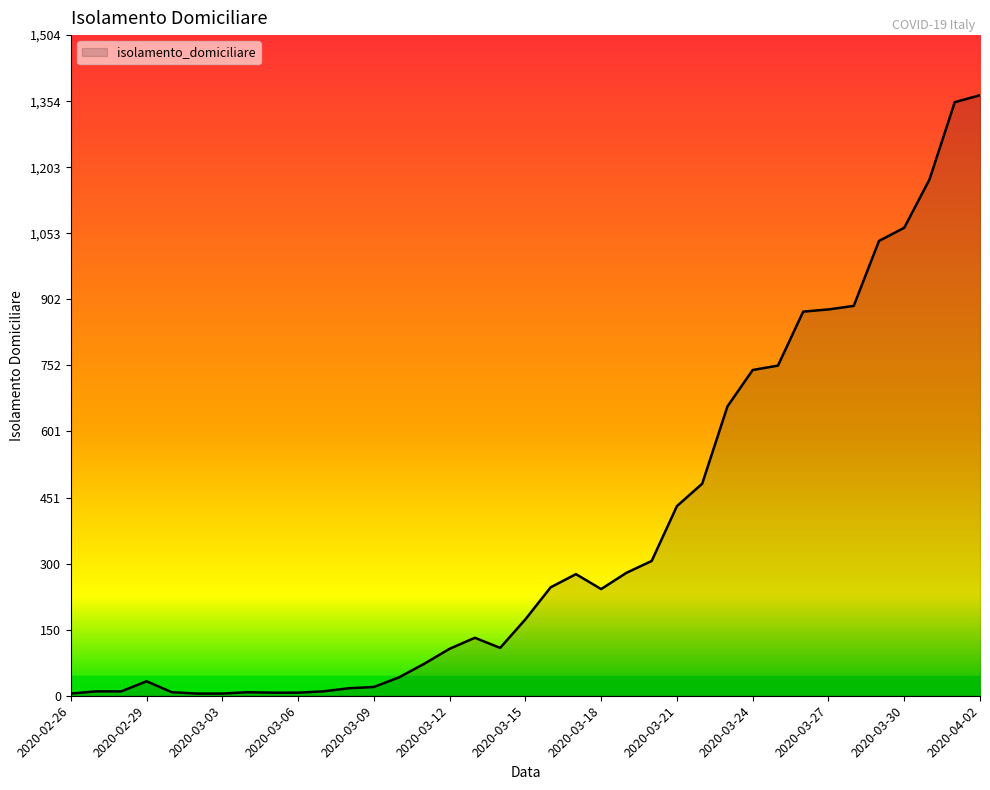

What is the greatest value displayed?

1368